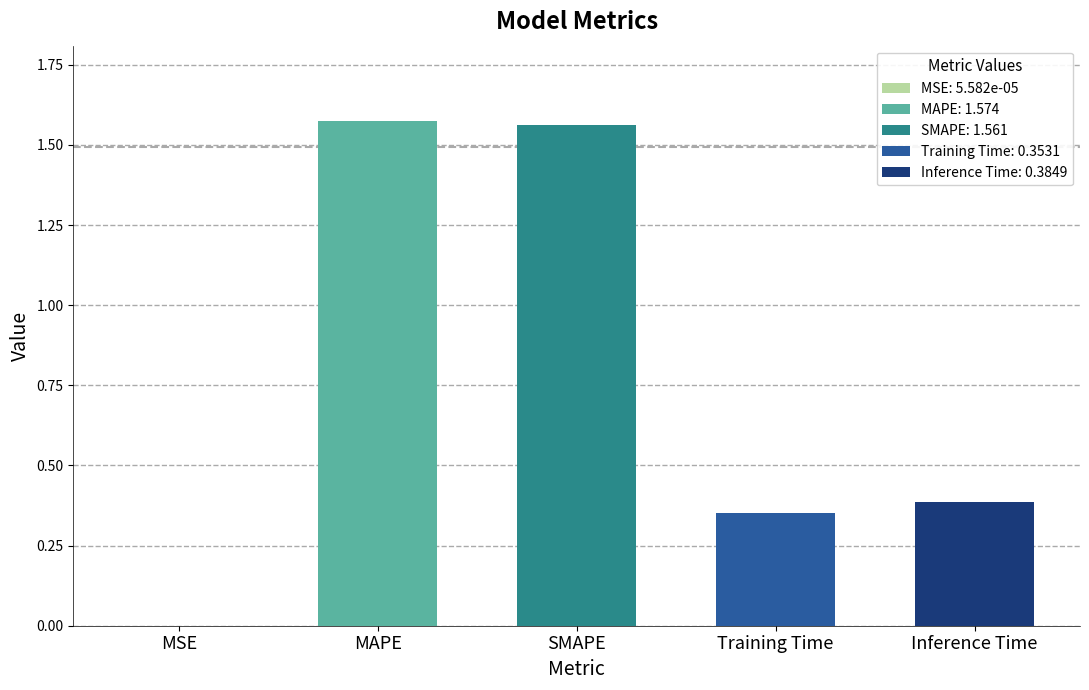

The value at MAPE is 0.9. True or false?

False